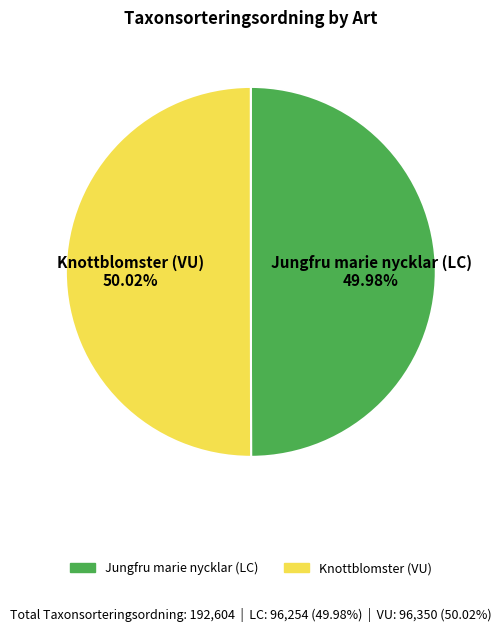

The Knottblomster (VU) slice represents 65% of the pie. True or false?

False